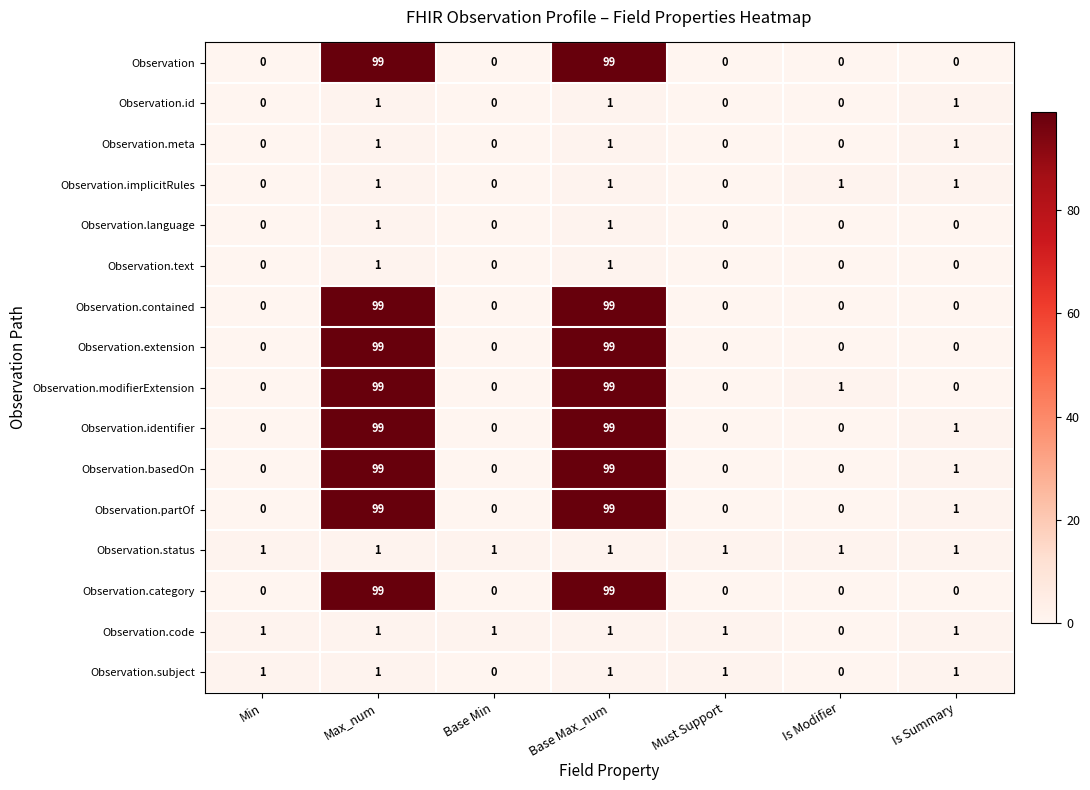

How many categories are shown in the chart?

7